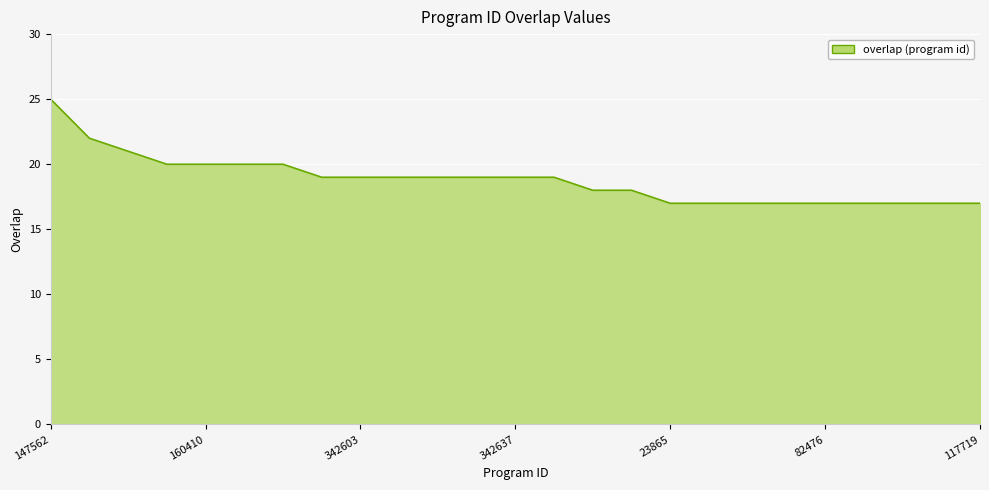

What is the greatest value displayed?

25